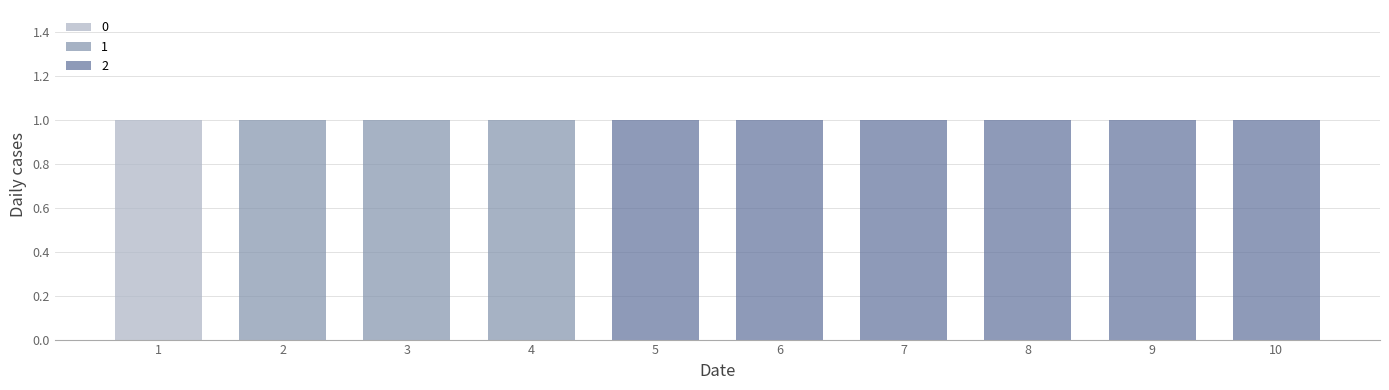

The value of 0 at 8 is 0. True or false?

True